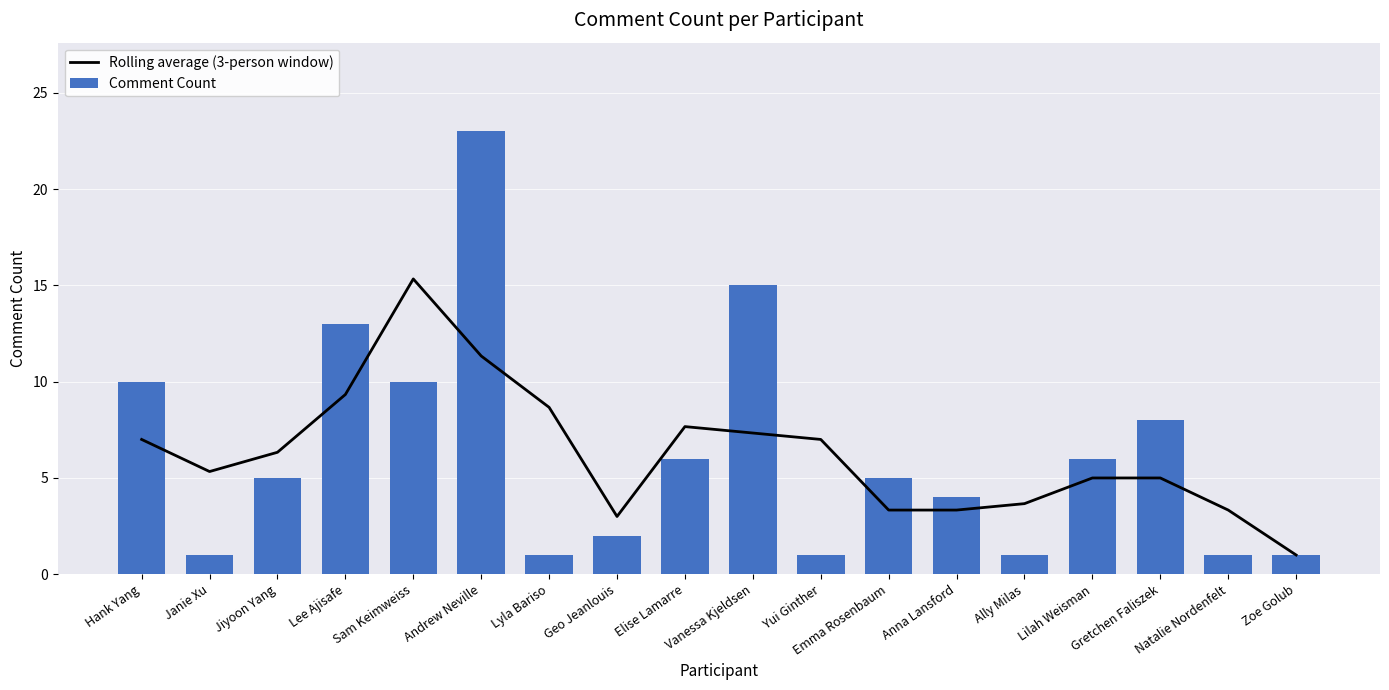

What is the minimum value shown in the chart?

1.0